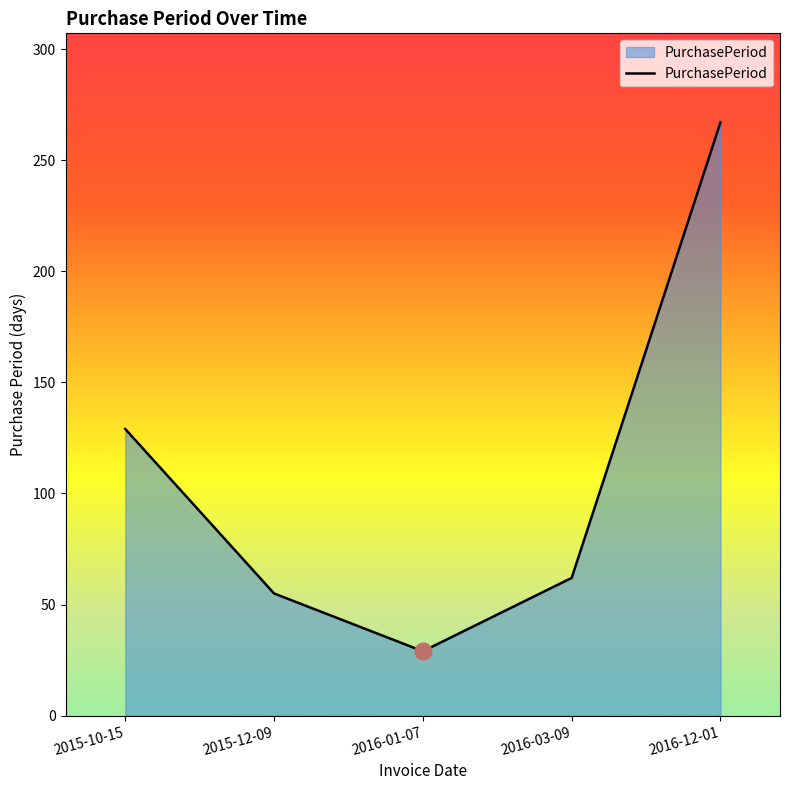

The value at 2015-10-15 is 129. True or false?

True